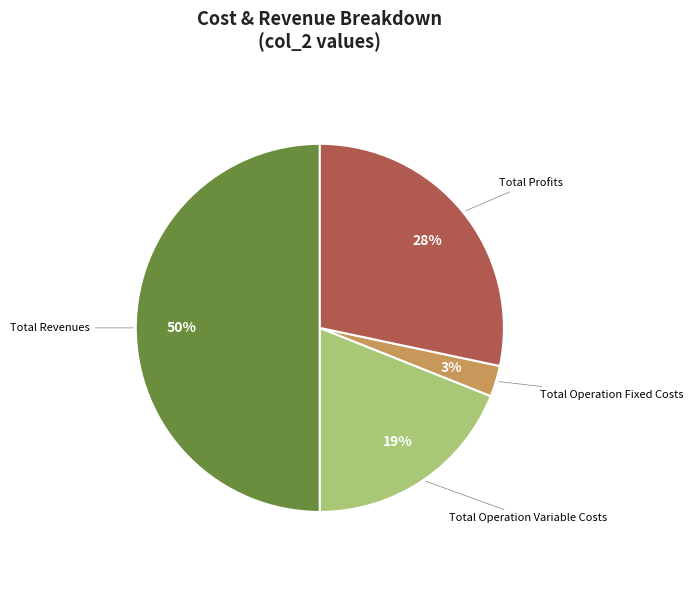

Which has a higher value, Total Operation Fixed Costs or Total Revenues?

Total Revenues